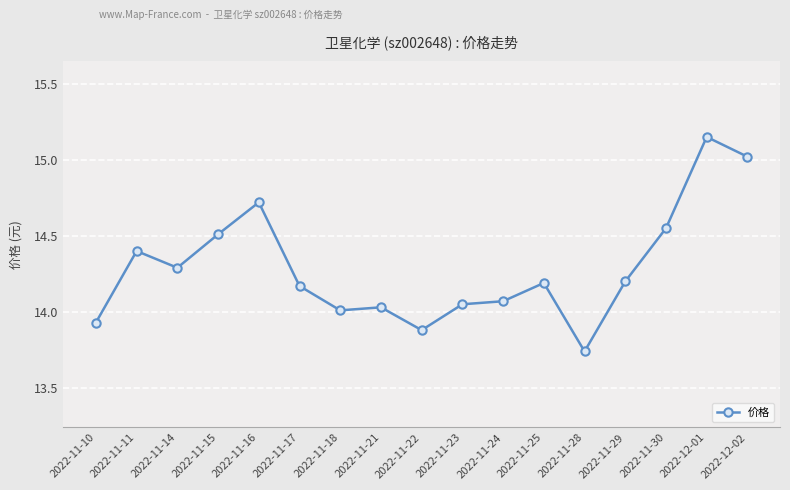

Which category has the highest value across all series?

2022-12-01